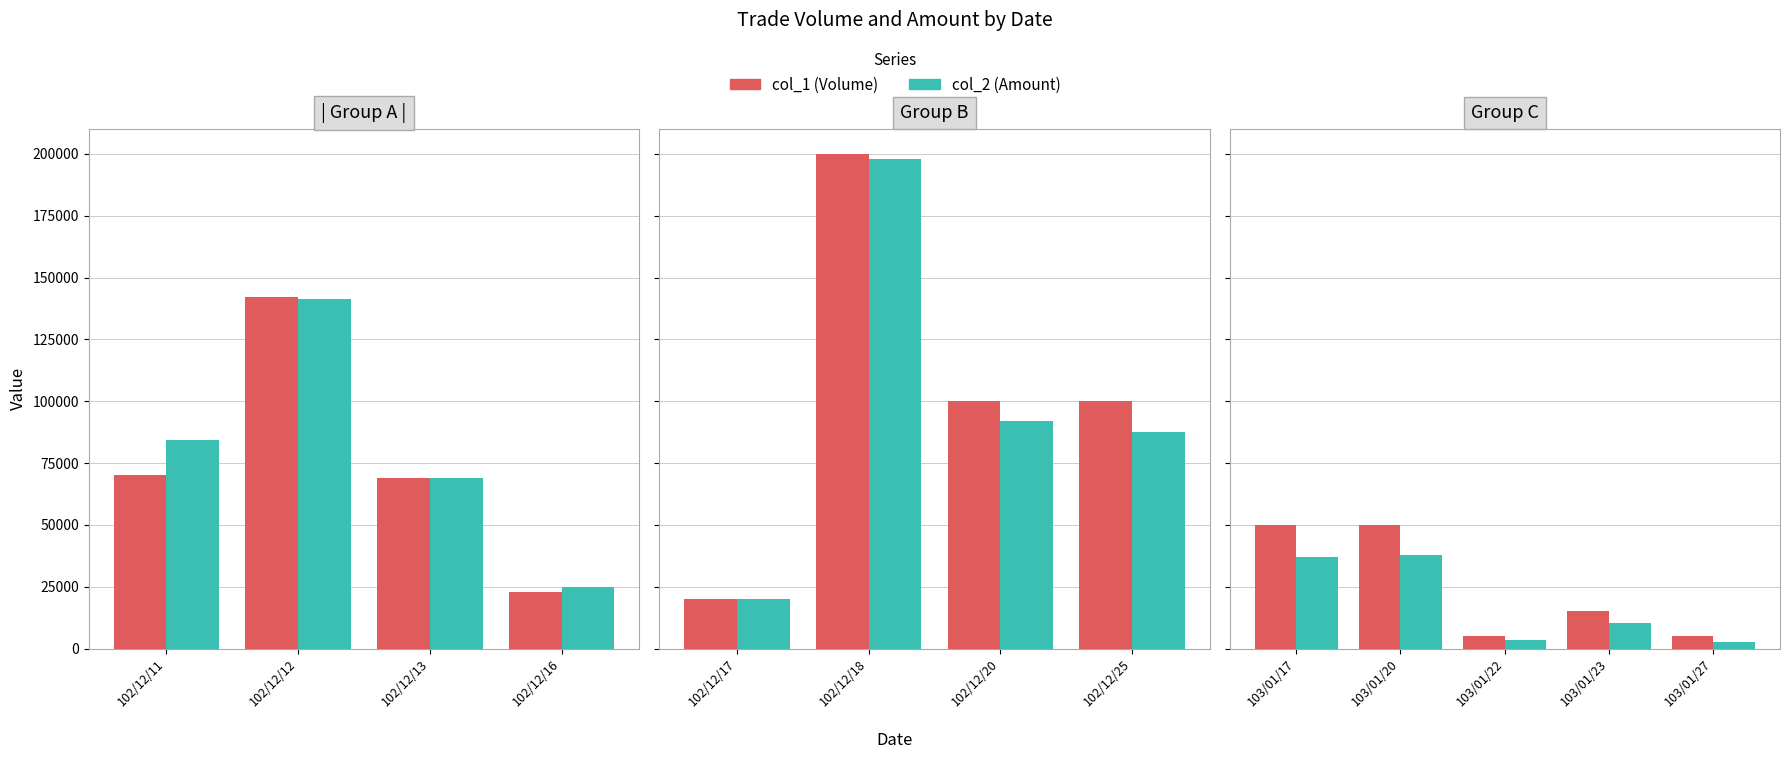

Are the bars horizontal?

No